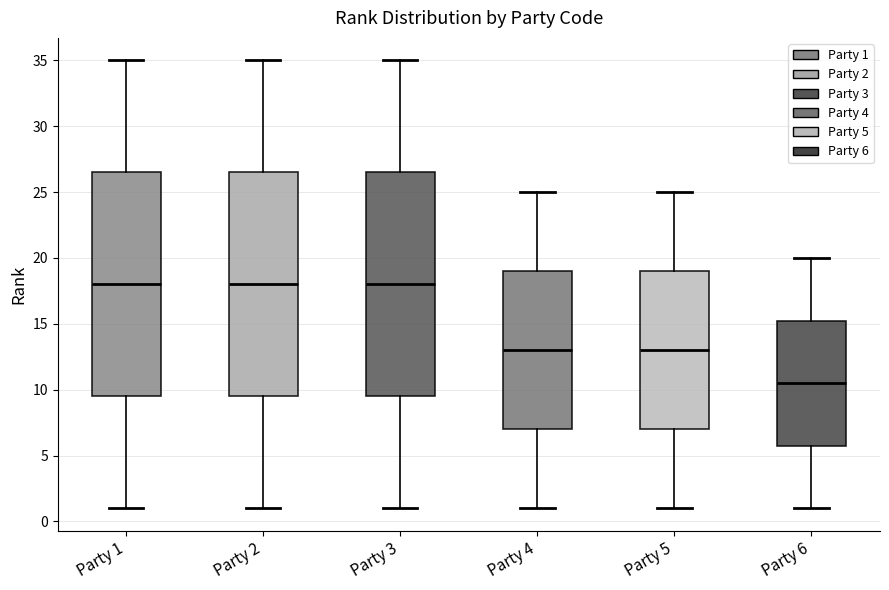

Reading left to right, transcribe this box plot: for each box, give where its median line is, the range the box spans, and where its two whiskers end, as read against the y-axis. The values are not printed on the chart, so give them approximately, as read against the axis.

Party 1: median 18.0, box 9.5 to 26.5, whiskers 1.0 to 35.0
Party 2: median 18.0, box 9.5 to 26.5, whiskers 1.0 to 35.0
Party 3: median 18.0, box 9.5 to 26.5, whiskers 1.0 to 35.0
Party 4: median 13.0, box 7.0 to 19.0, whiskers 1.0 to 25.0
Party 5: median 13.0, box 7.0 to 19.0, whiskers 1.0 to 25.0
Party 6: median 10.5, box 6.0 to 15.5, whiskers 1.0 to 20.0